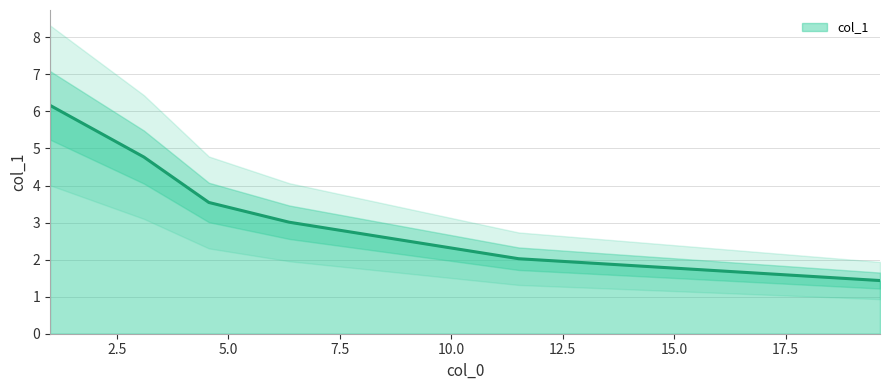

Which label corresponds to the largest value in the chart?

1.0